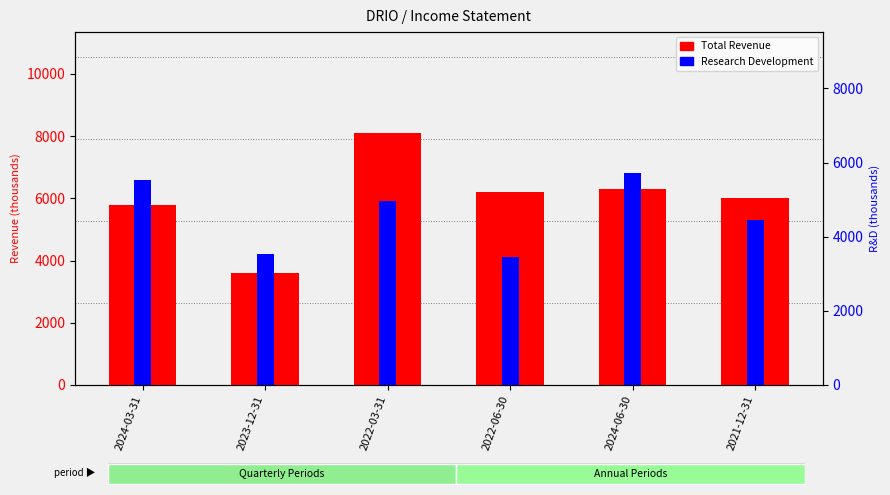

How many data points does each series have?

6